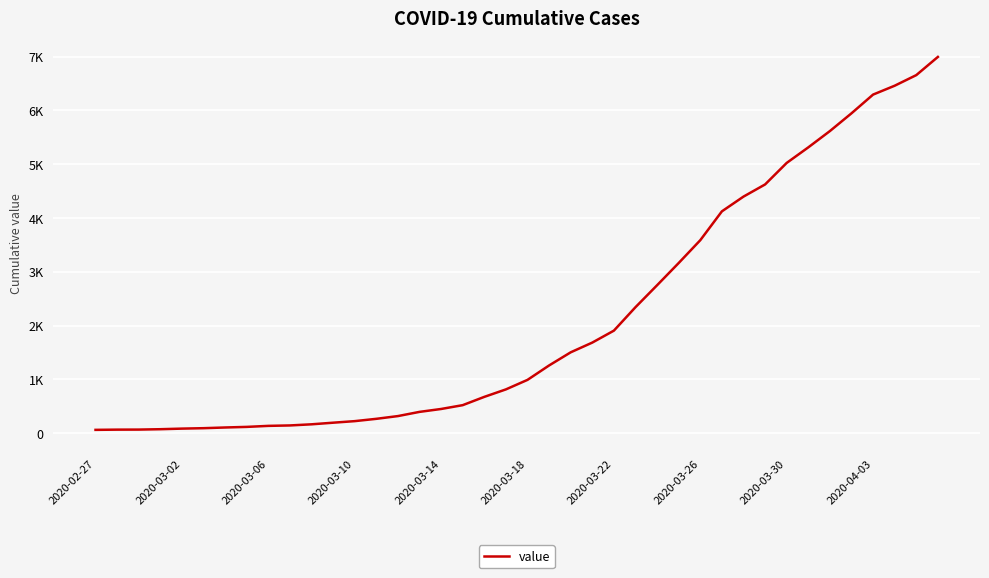

Reading left to right, transcribe all the data shown in this chart.

64	68	69	76	87	95	108	119	138	146	167	197	226	269	320	398	452	523	677	816	993	1261	1505	1686	1908	2344	2752	3165	3589	4125	4399	4625	5025	5314	5617	5947	6295	6460	6657	6995